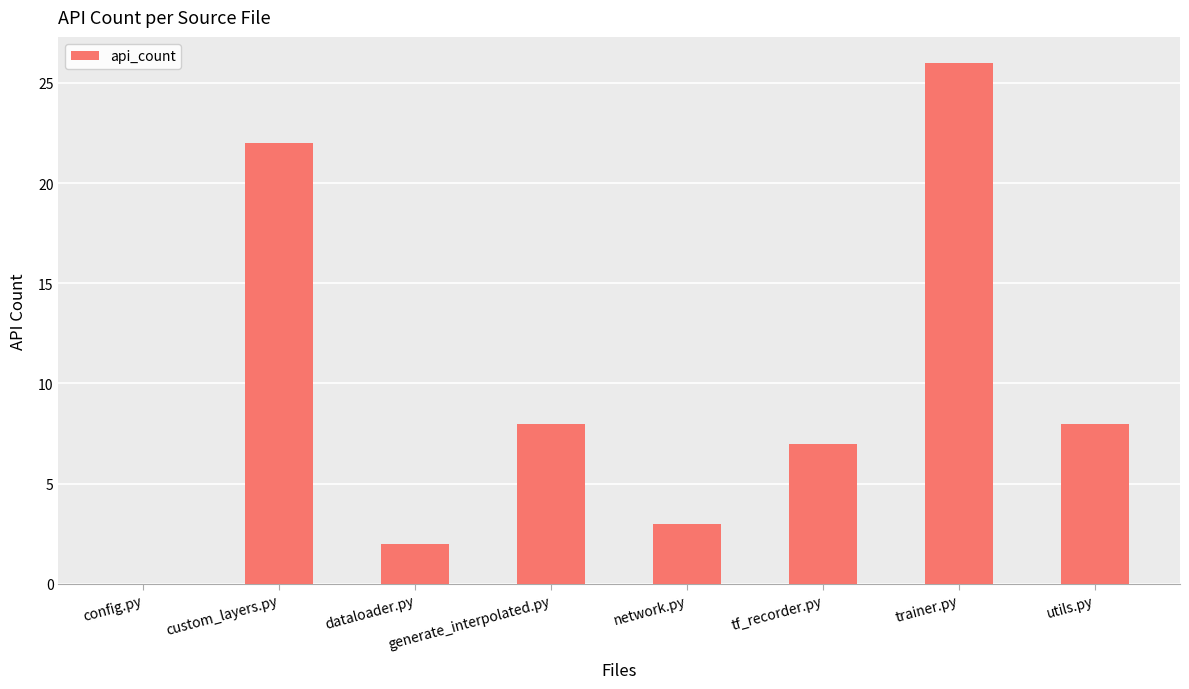

Between config.py and trainer.py, which is larger?

trainer.py